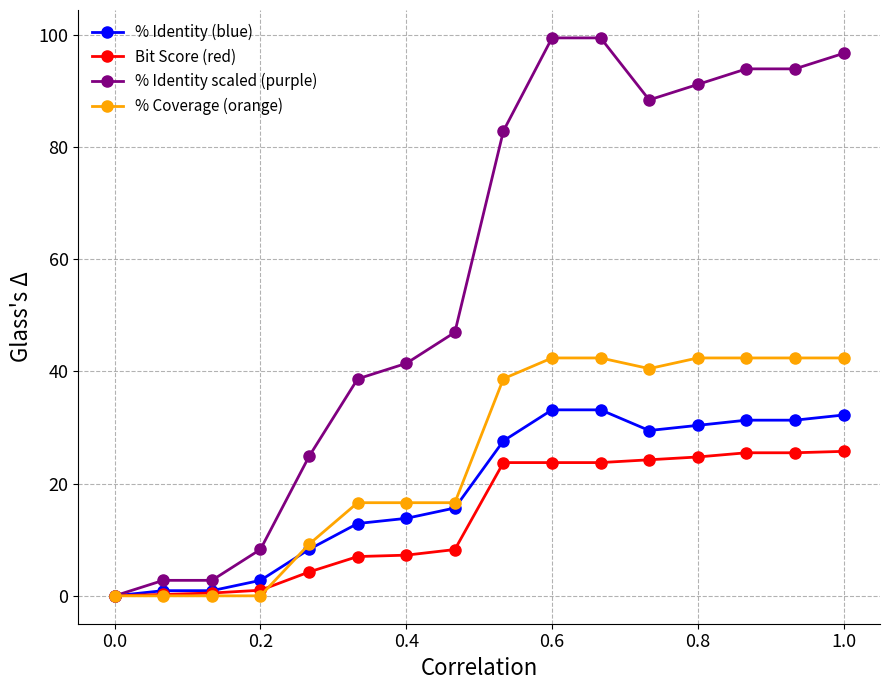

Which series has the largest total across all categories?

% Identity scaled (purple)